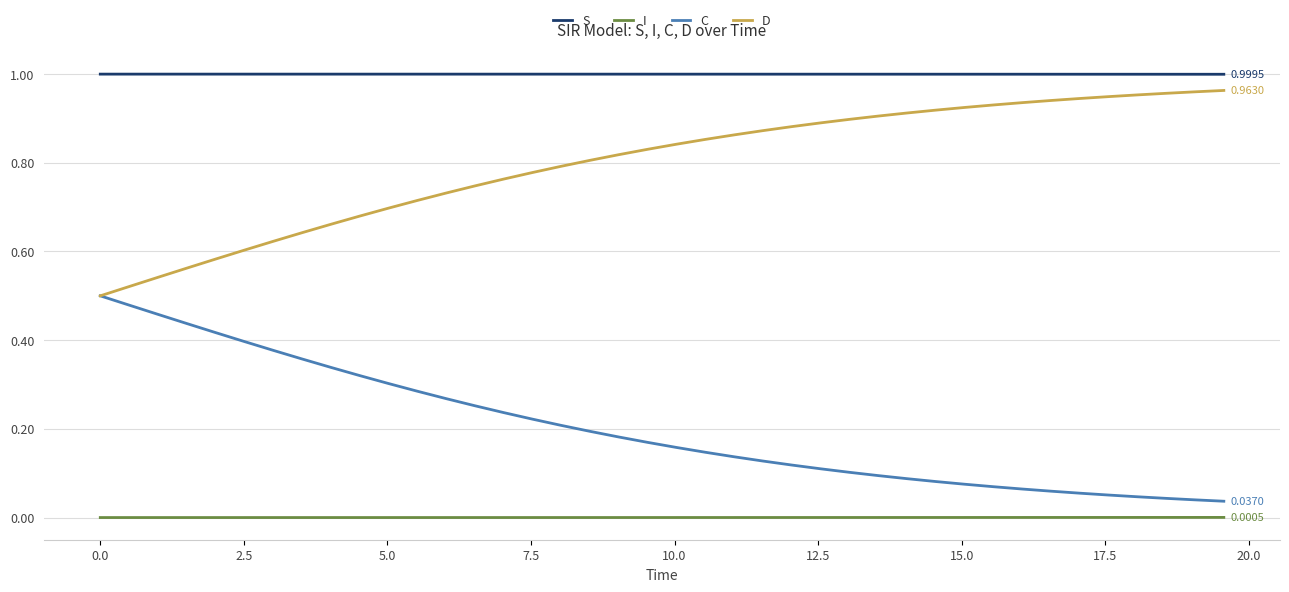

True or false: S and D cross at least once.

False